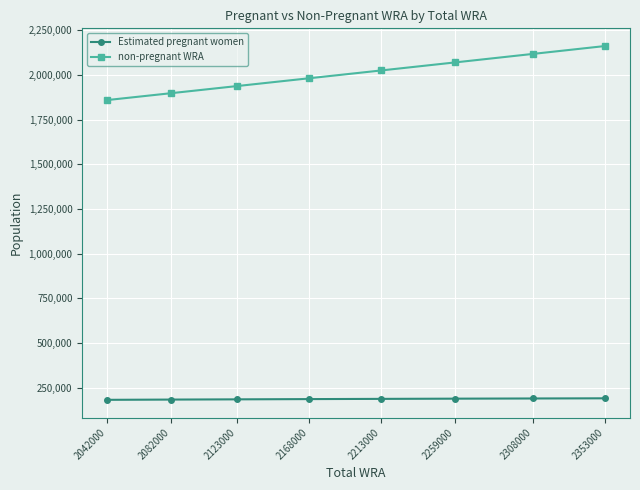

True or false: non-pregnant WRA and Estimated pregnant women intersect in this chart.

False